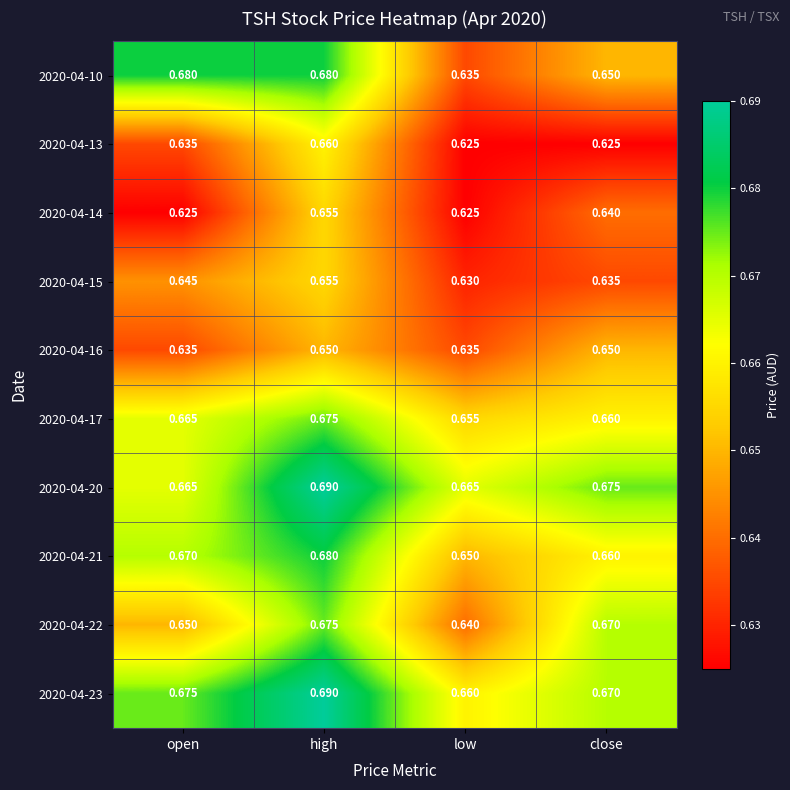

At which label is 2020-04-21 closest to 0?

low